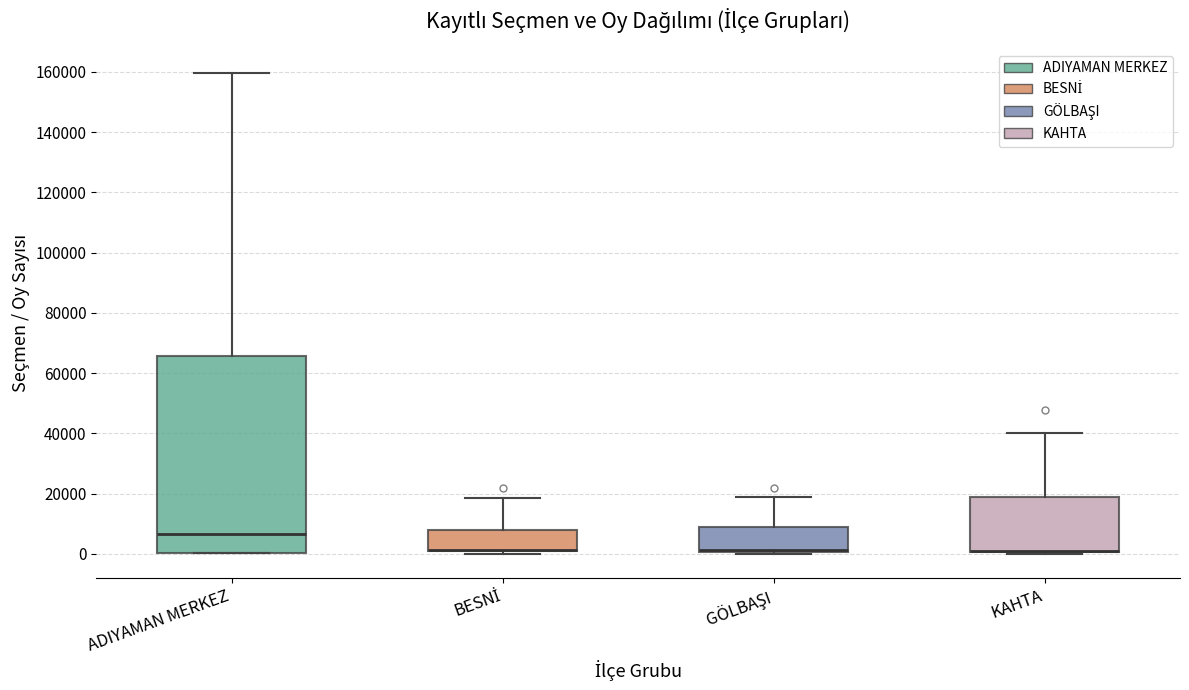

Where does the upper whisker of the box for BESNİ end on the y-axis? The values are not printed on the chart, so give them approximately, as read against the axis.

18000